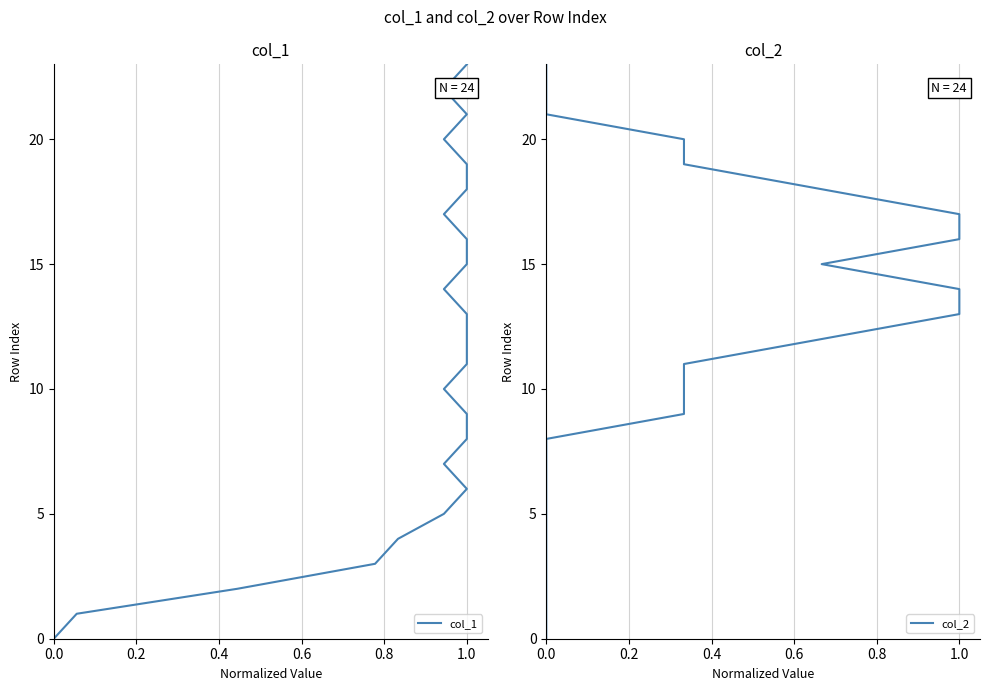

How many distinct data groups are displayed?

2